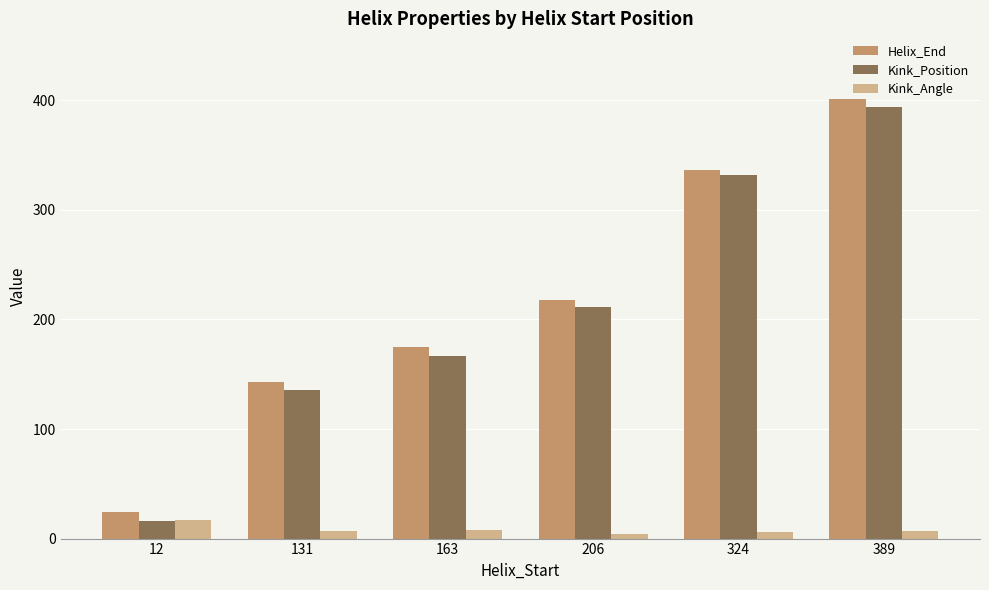

What is the lowest value of the Kink_Position series?

16.0